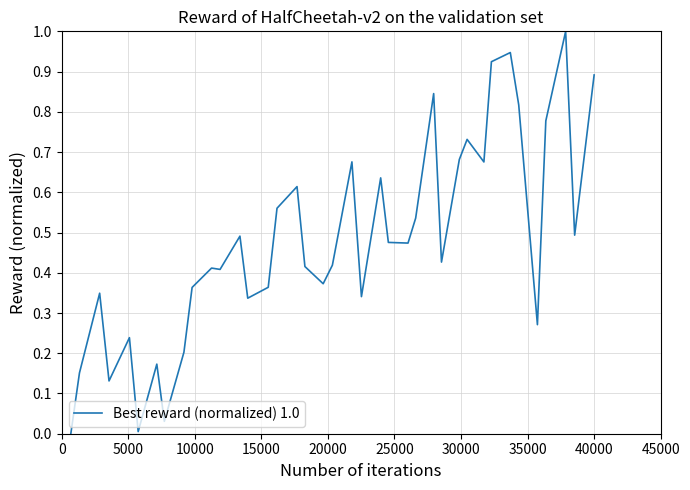

What is the difference between the maximum and minimum values?

1.0